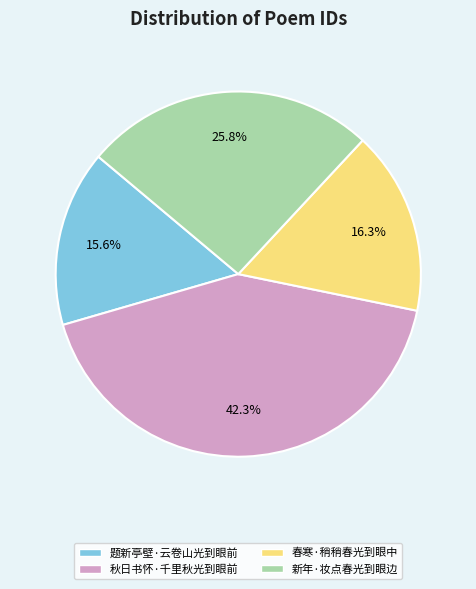

What percentage is NOT represented by 新年·妆点春光到眼边?

74.2%